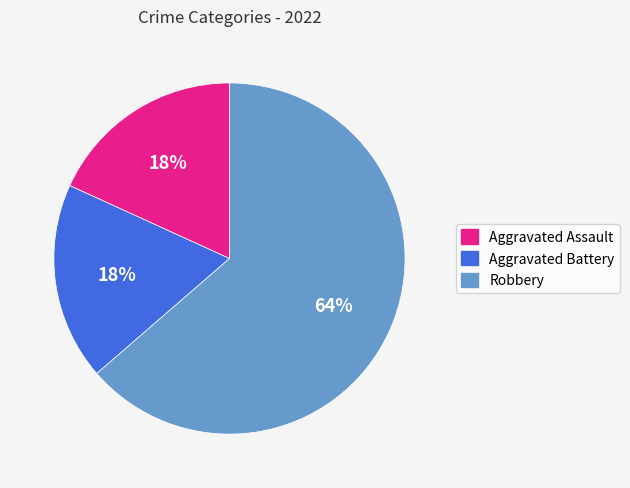

Combined, do Aggravated Battery and Aggravated Assault account for over 50%?

No